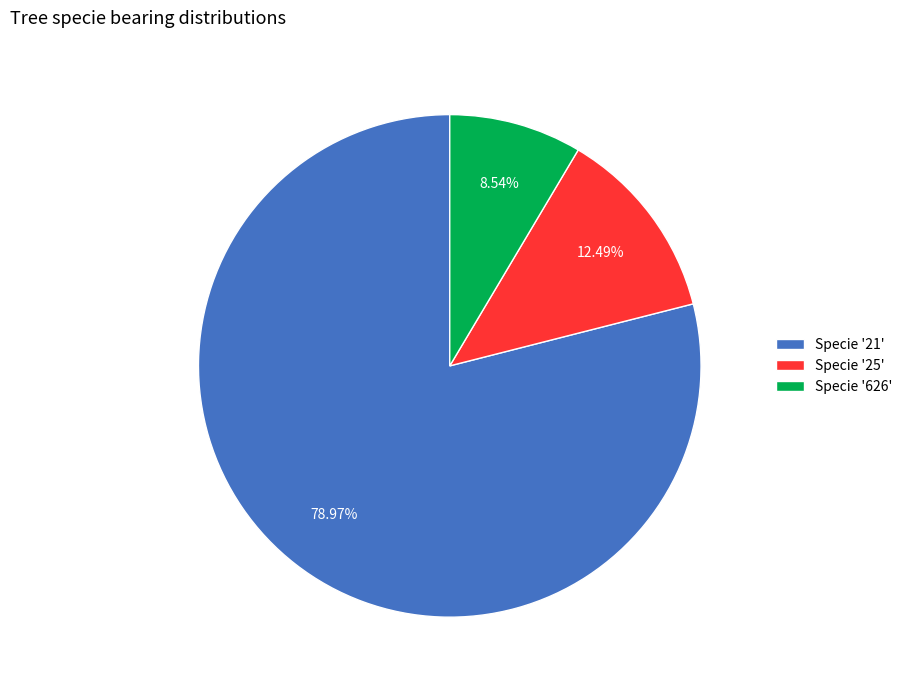

Is the sum of Specie '25' and Specie '21' greater than half?

Yes